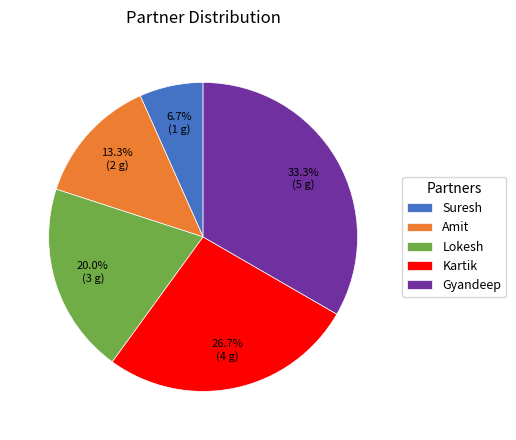

Which category has the smallest portion of the pie?

Suresh